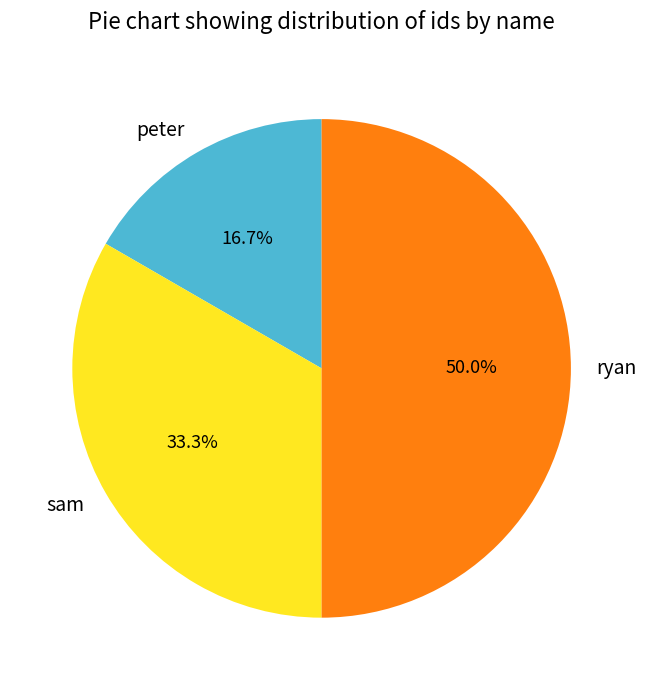

Do ryan and peter together represent more than half of the pie?

Yes